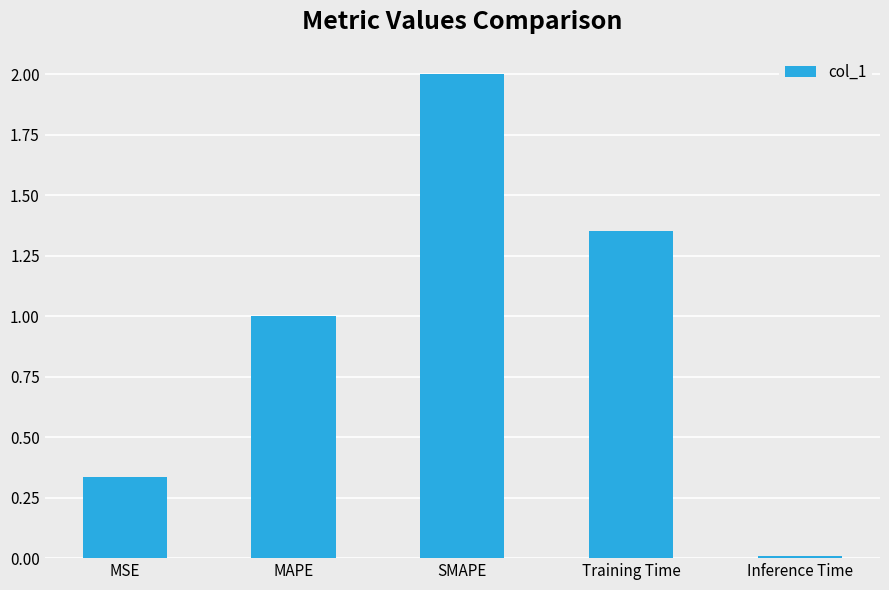

Which label corresponds to the largest value in the chart?

SMAPE